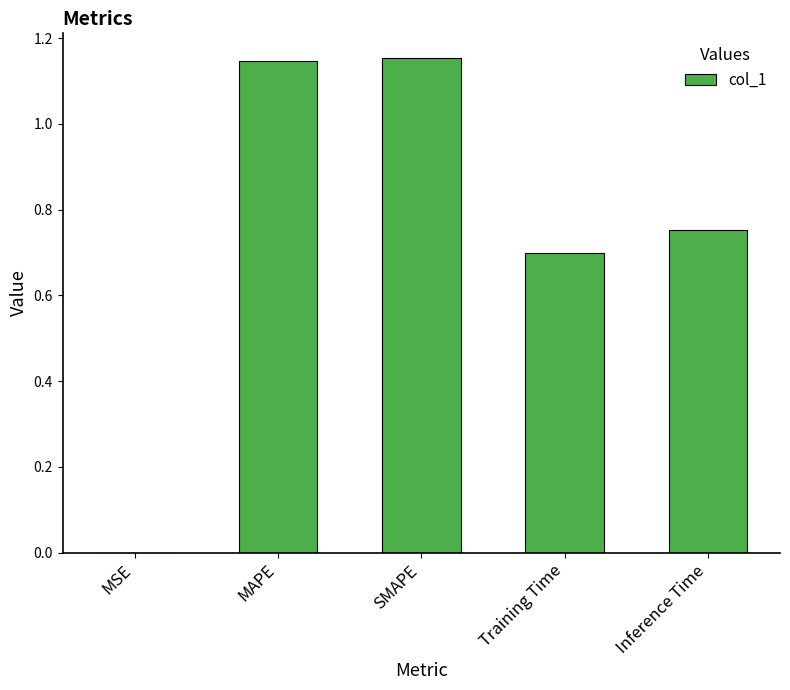

What is the sum of the values at SMAPE and MAPE?

2.3